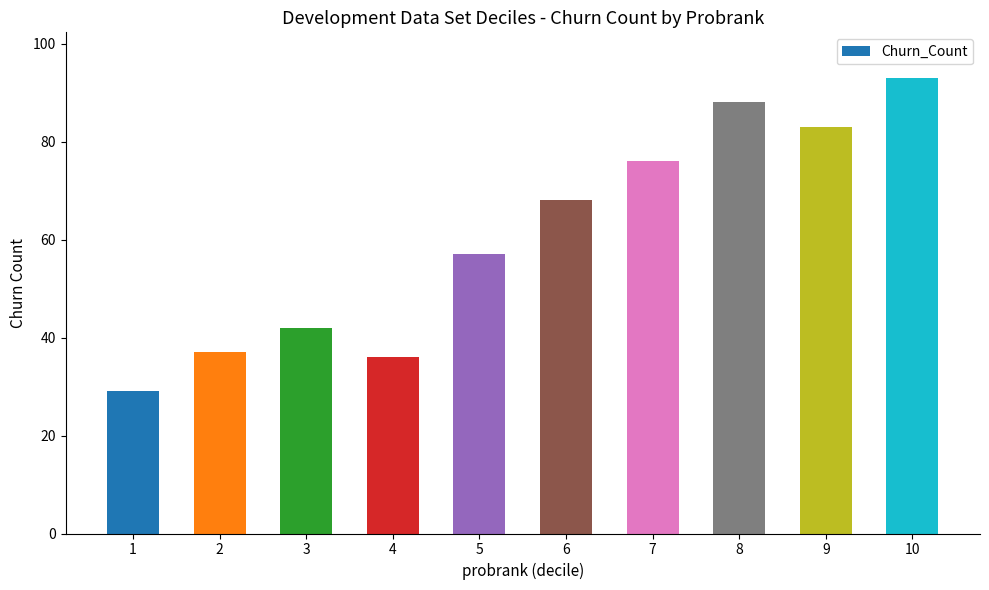

What is the change in value from 8 to 10?

+5